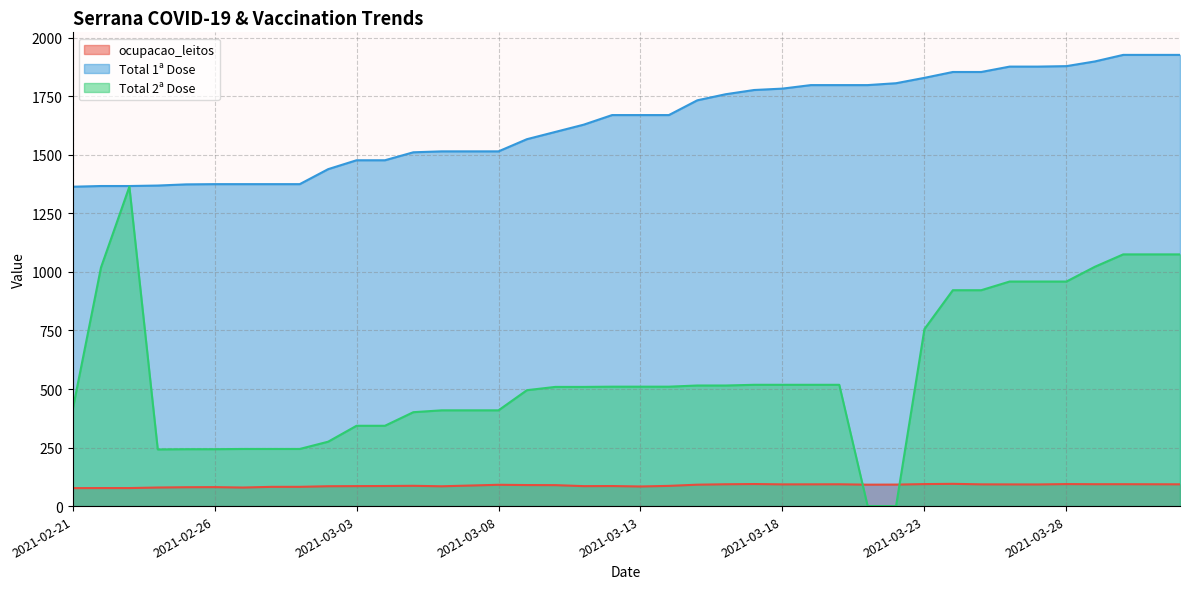

What position from the left is 2021-02-21?

1